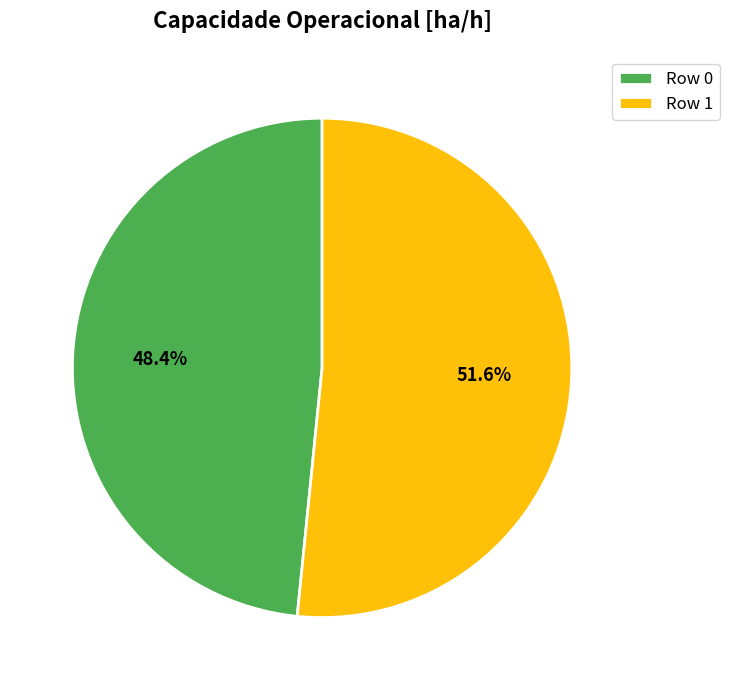

Which has a higher value, Row 0 or Row 1?

Row 1